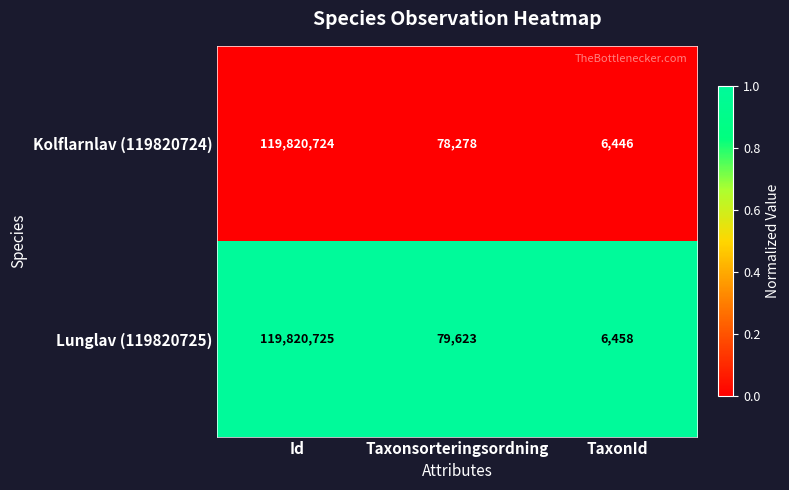

Reading left to right, what are all the values shown in this chart?

Kolflarnlav (119820724): 119820724	78278	6446
Lunglav (119820725): 119820725	79623	6458